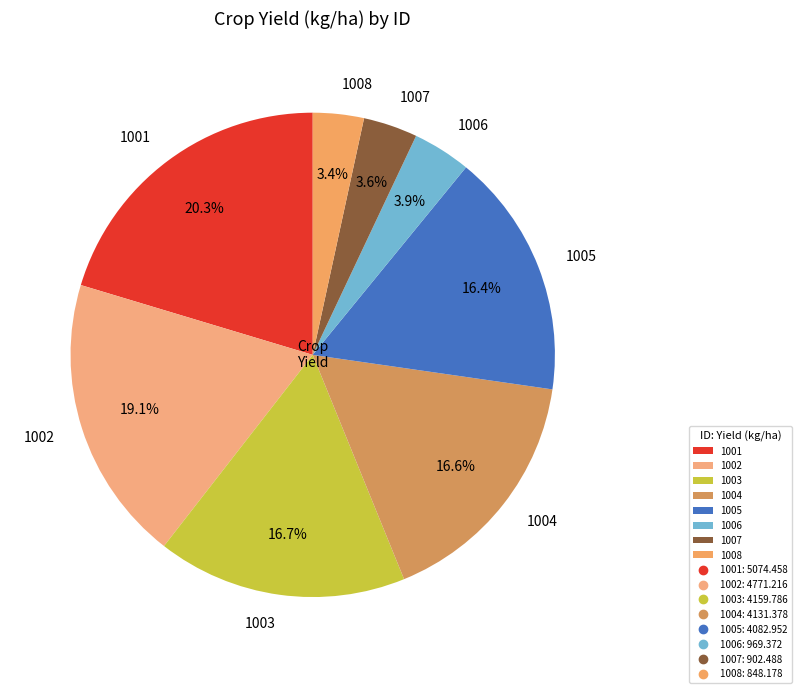

Does 1008 represent more than half of the total?

No